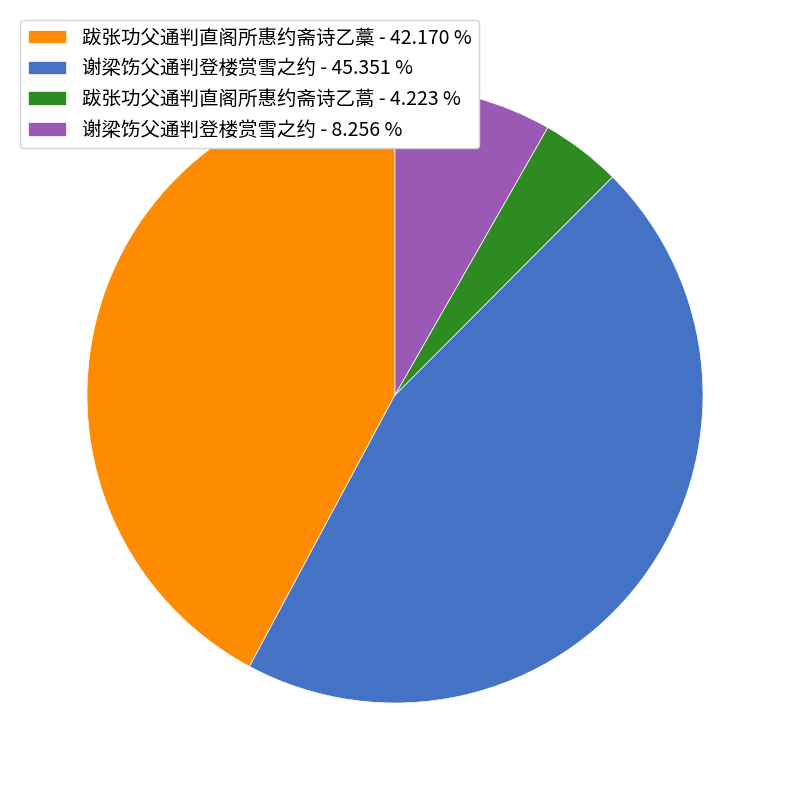

Is there a majority slice in this chart?

No